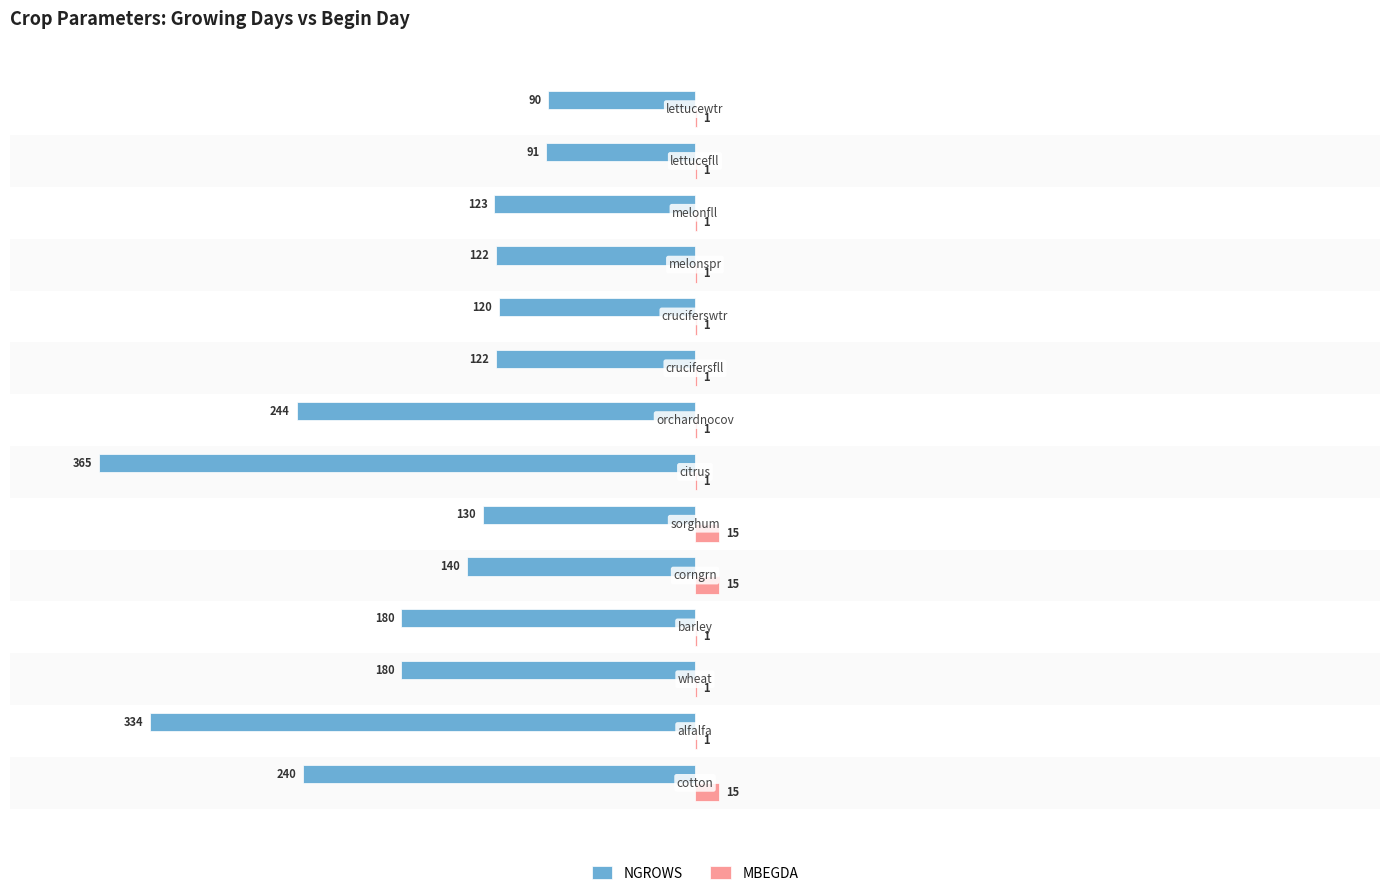

What is the highest value of the NGROWS series?

-90